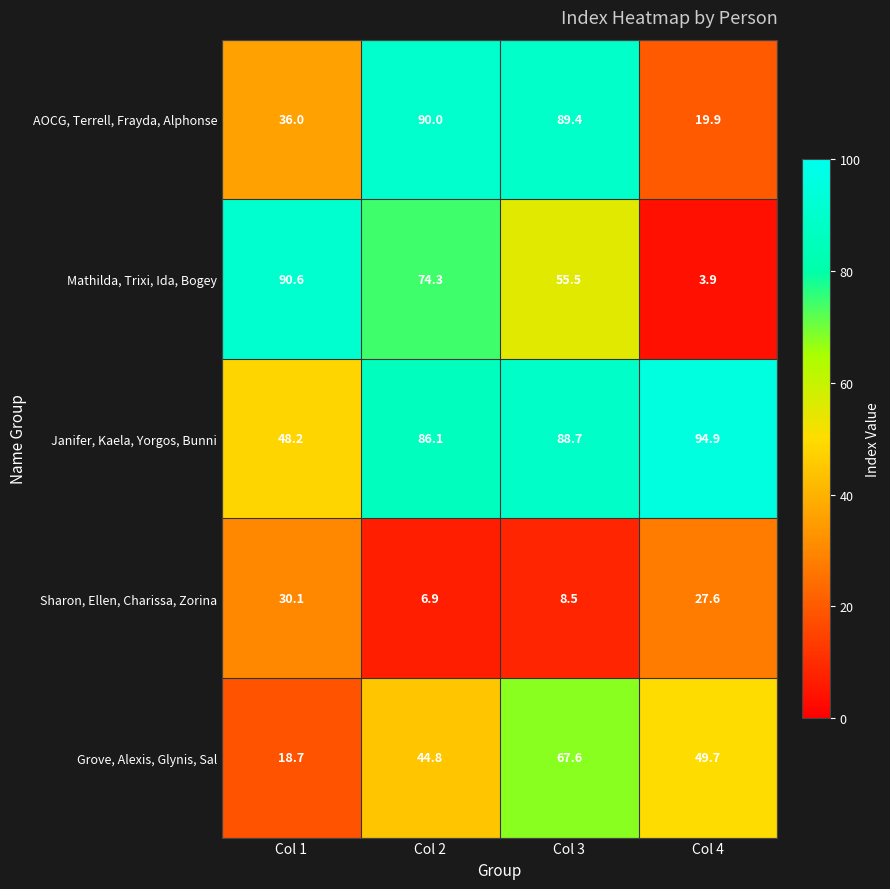

List the labels in order of Mathilda, Trixi, Ida, Bogey value, largest first.

Col 1, Col 2, Col 3, Col 4